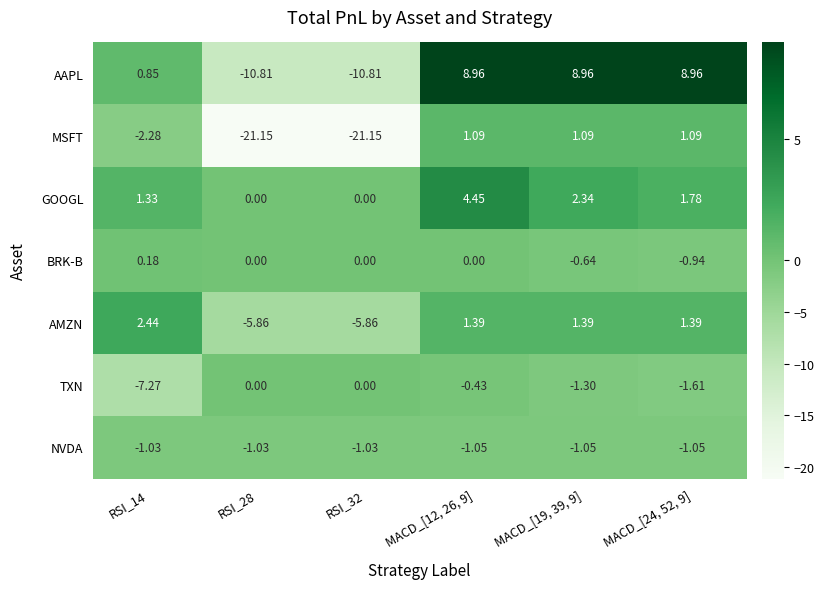

Which series has the largest total across all categories?

GOOGL